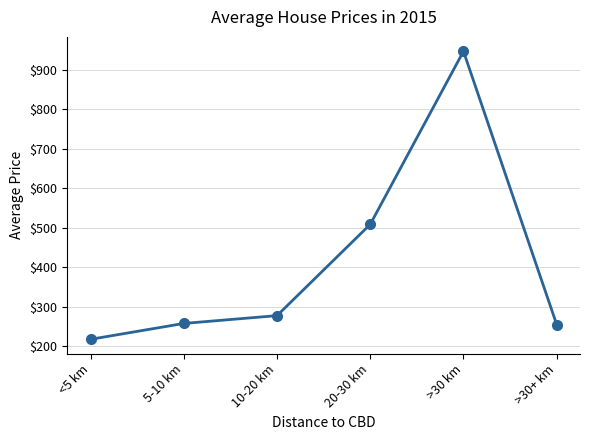

What is the change in value from <5 km to >30+ km?

+37.3